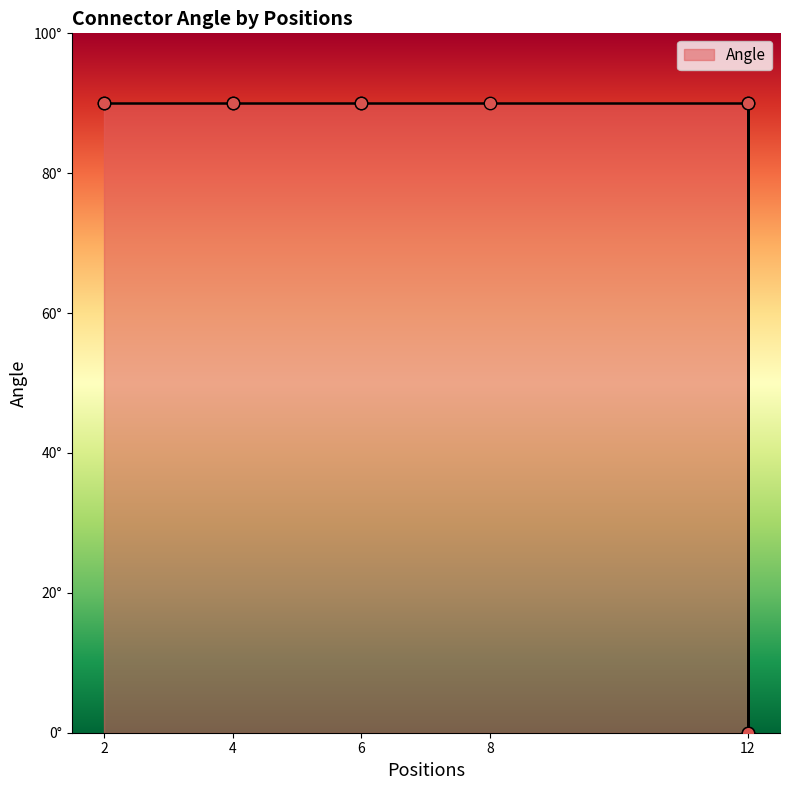

Approximately how many times larger is the value at DT13-12P compared to DT13-6P?

1.0